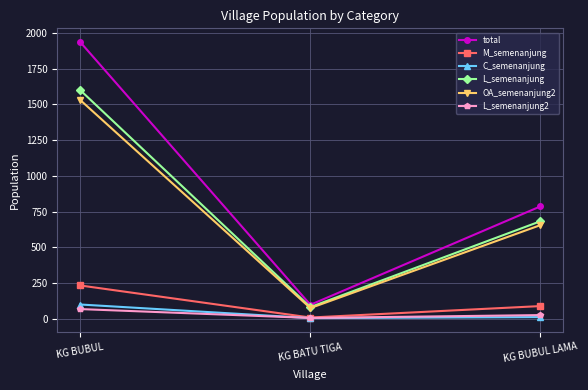

What is the value of the C_semenanjung point at the 1st from the left?

101